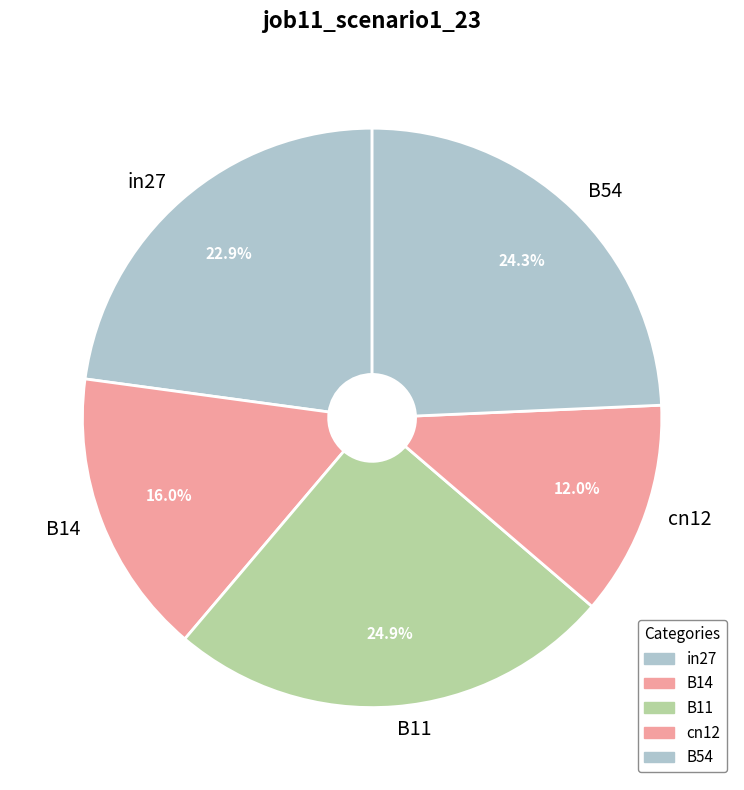

What is the largest slice in the pie chart?

B11